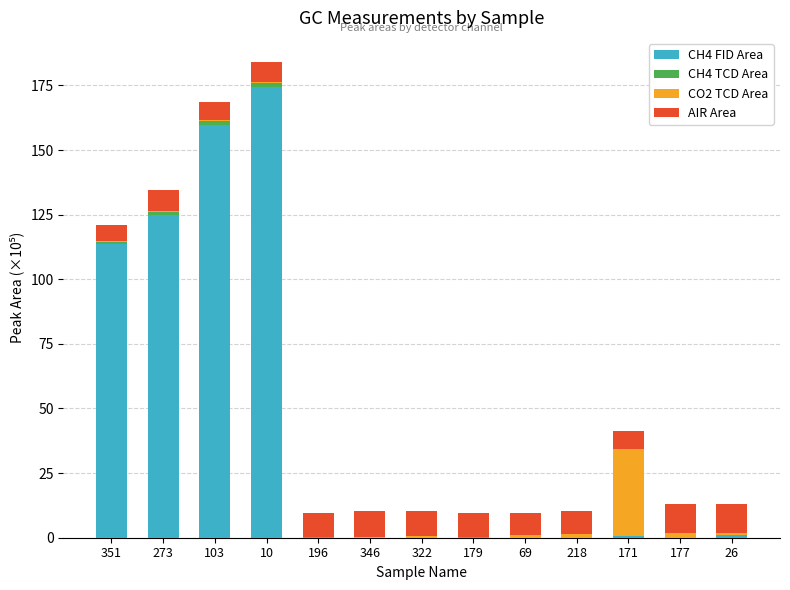

Where is CH4 FID Area nearest to the value 87?

351